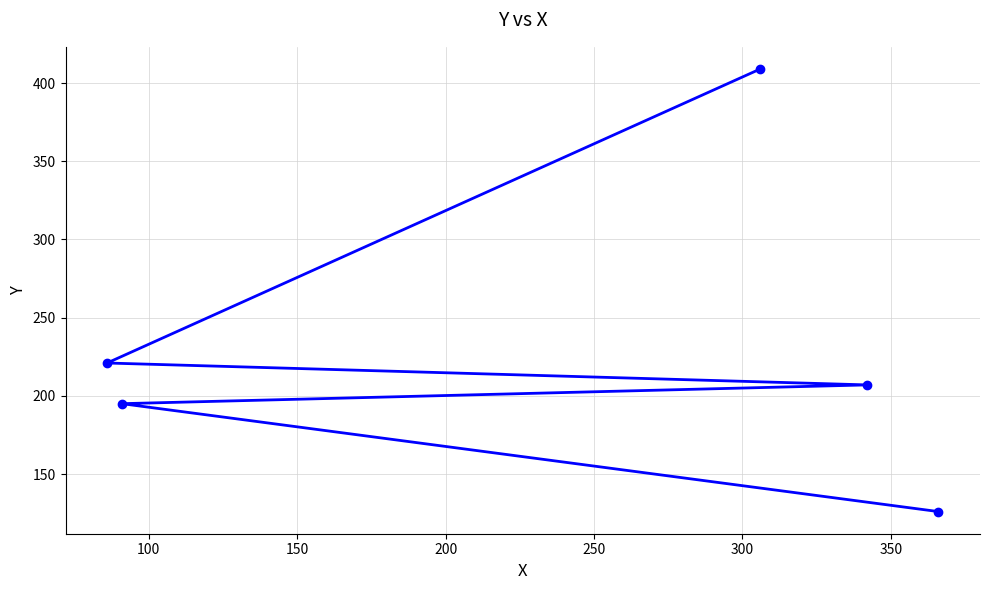

What is the difference between the maximum and second lowest values?

214